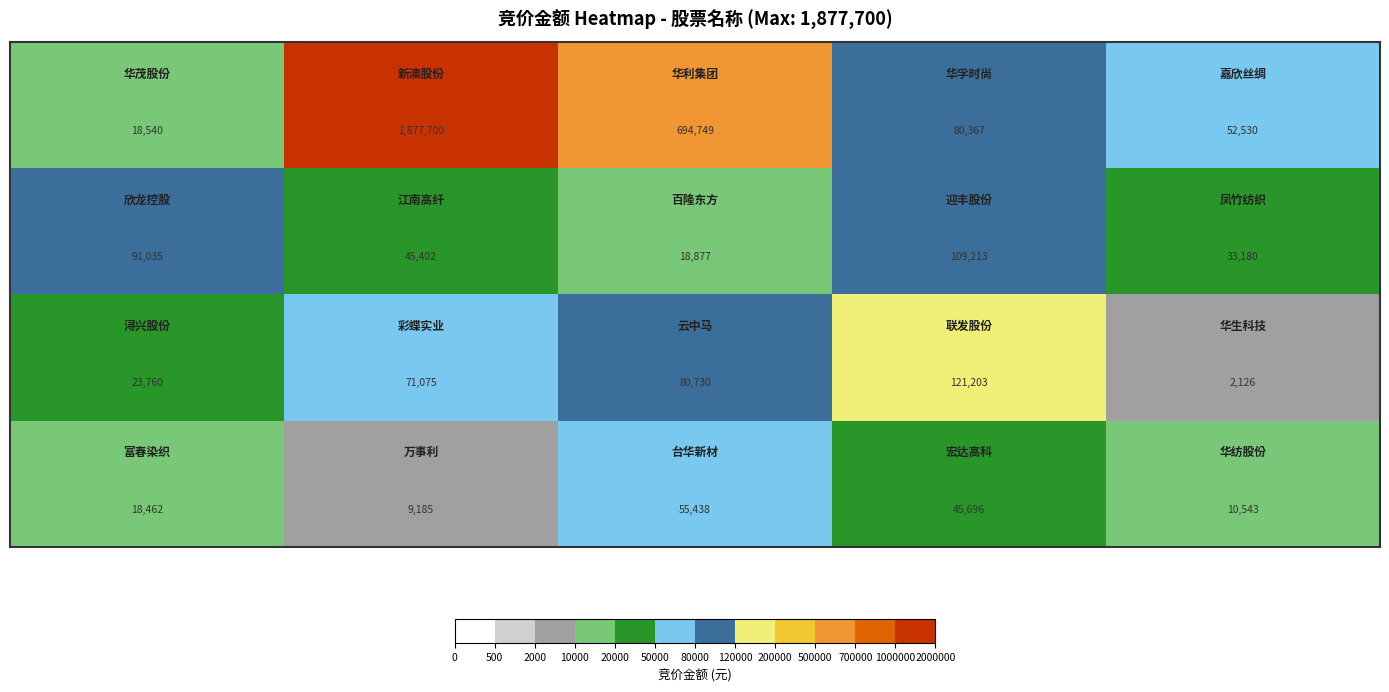

What is the minimum value shown in the chart?

2126